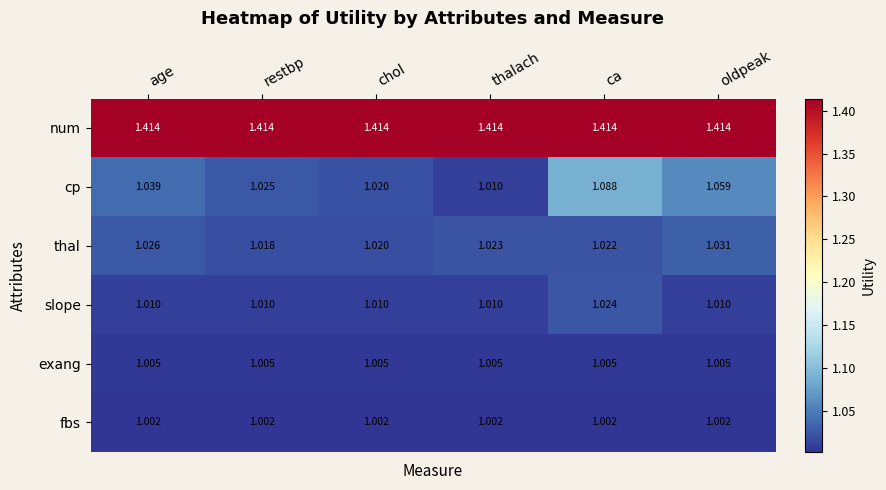

What is the total value across all series at age?

6.5